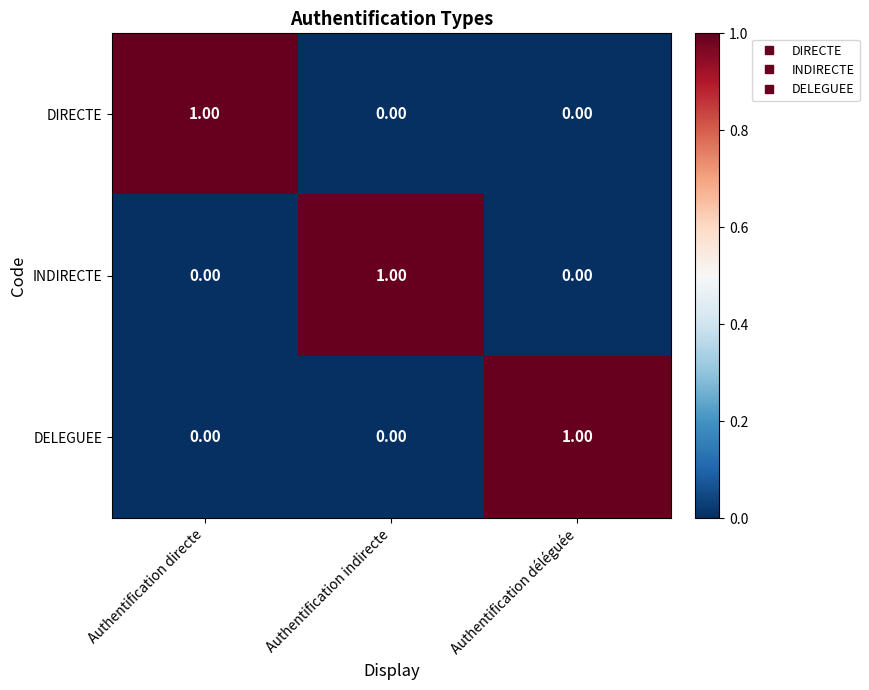

At how many categories does at least one series exceed 0?

3